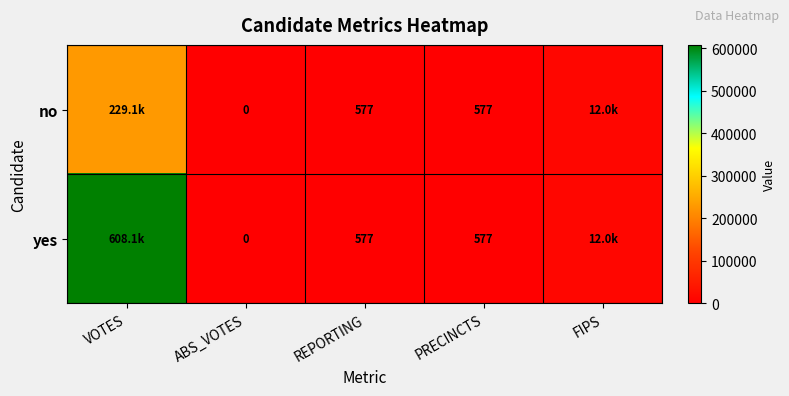

What is the difference between the yes values at ABS_VOTES and PRECINCTS?

577